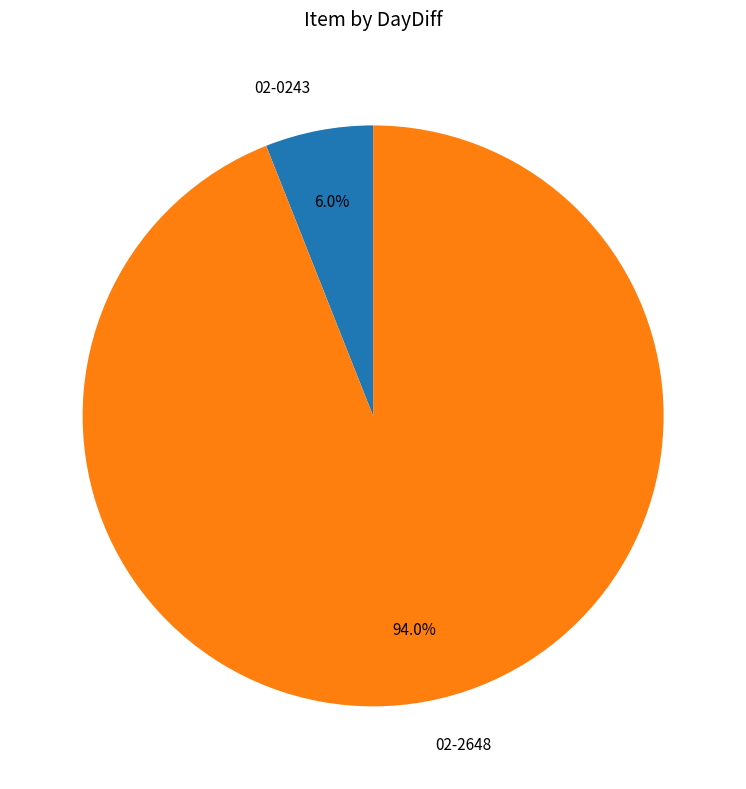

Is it true that 02-2648 is 94% of the pie?

True